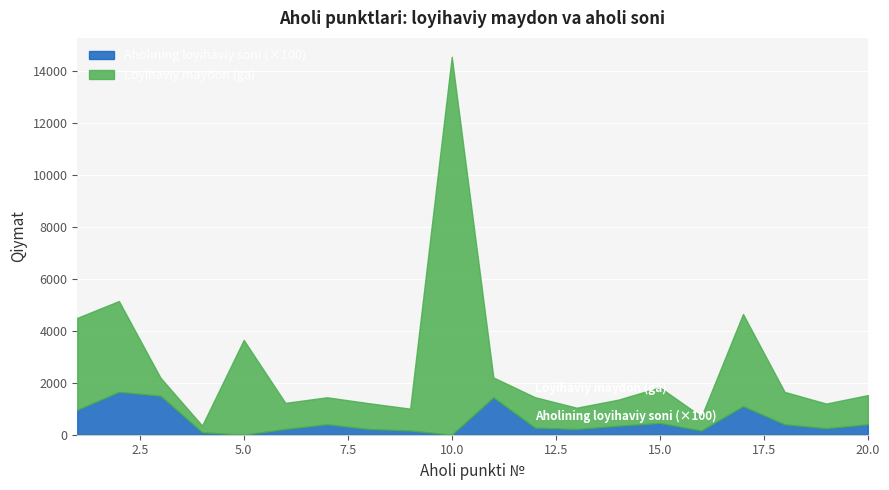

True or false: Loyihaviy maydon (ga) and Aholining loyihaviy soni cross at least once.

False